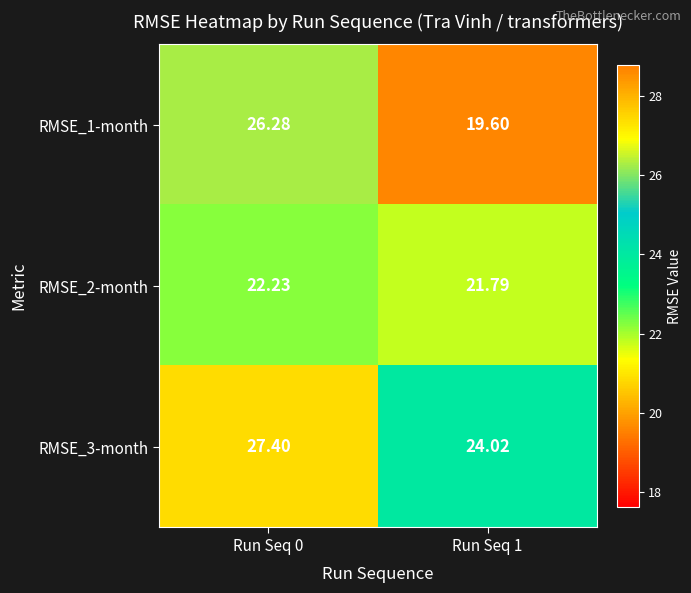

How many data points in RMSE_2-month are less than 22?

1